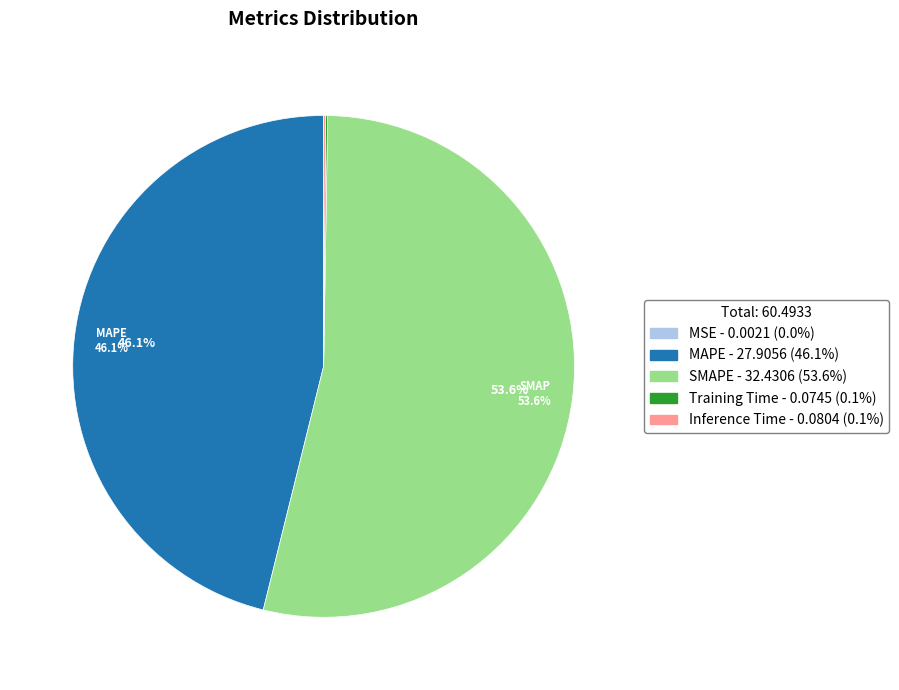

Is there a majority slice in this chart?

Yes